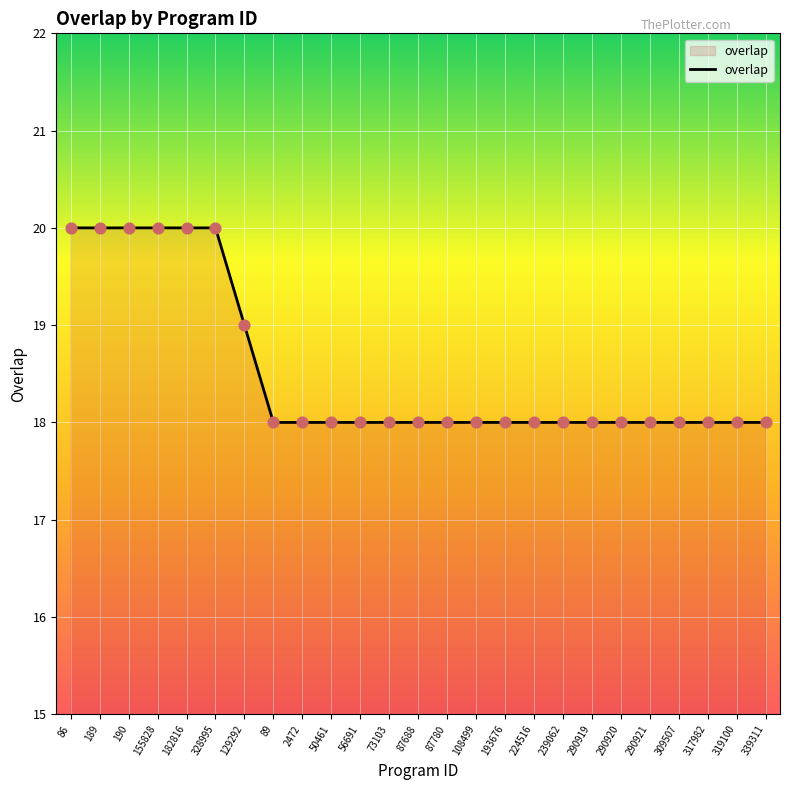

Approximately how many times larger is the value at 56691 compared to 239062?

1.0